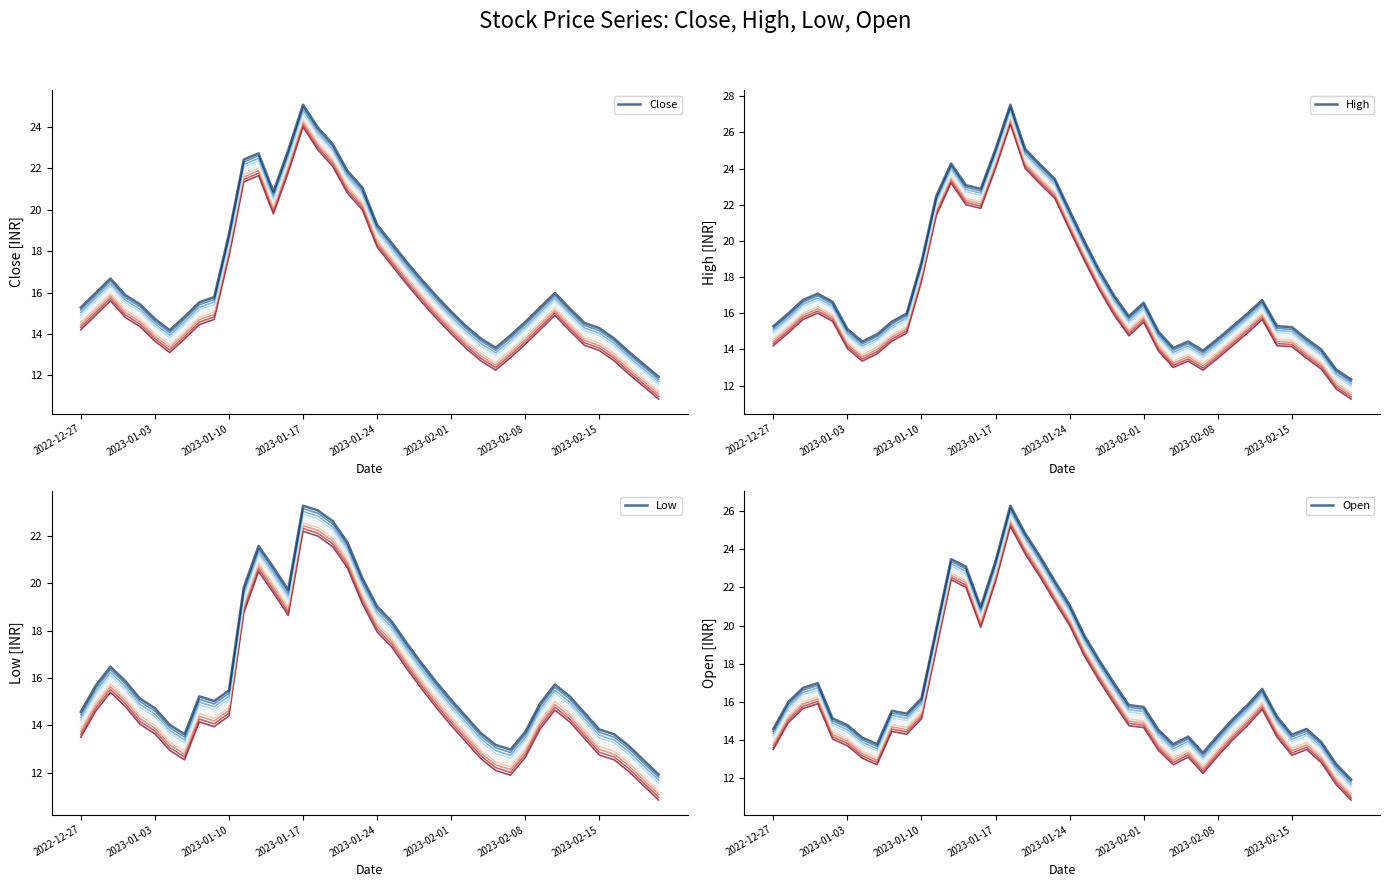

Is the value of High at 18 greater than the value of Close at 11?

Yes